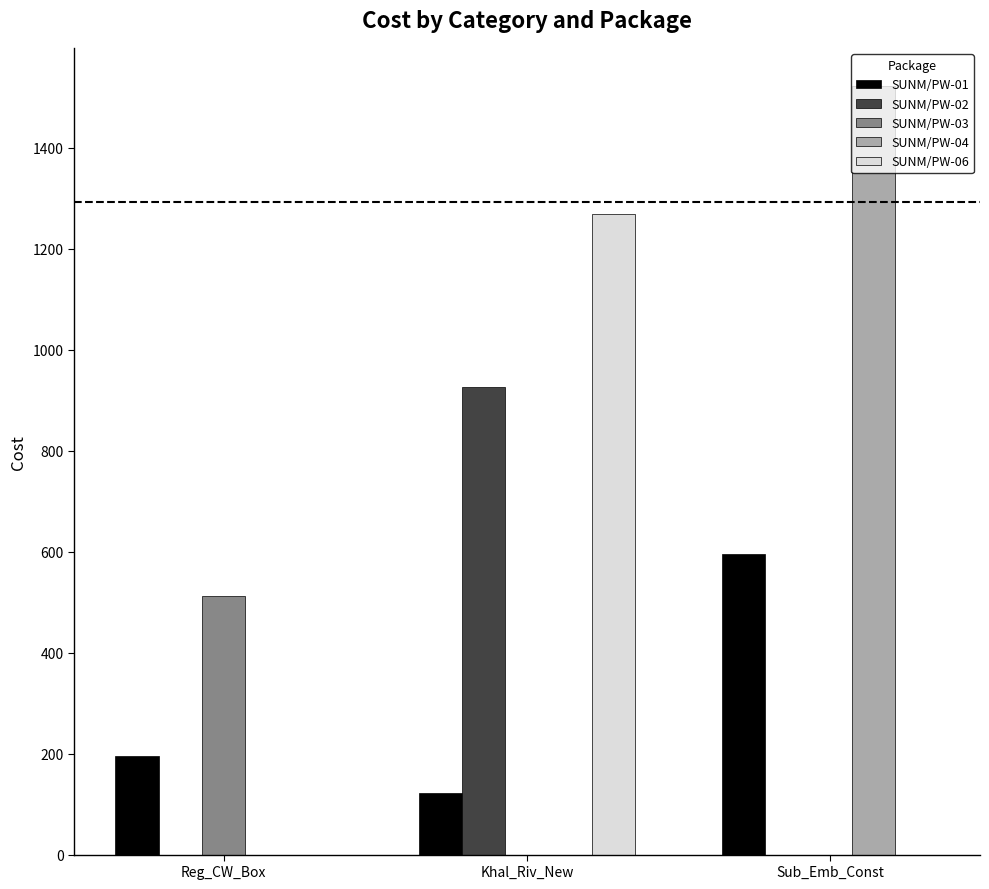

Are the bars grouped side by side (vs. stacked)?

Yes